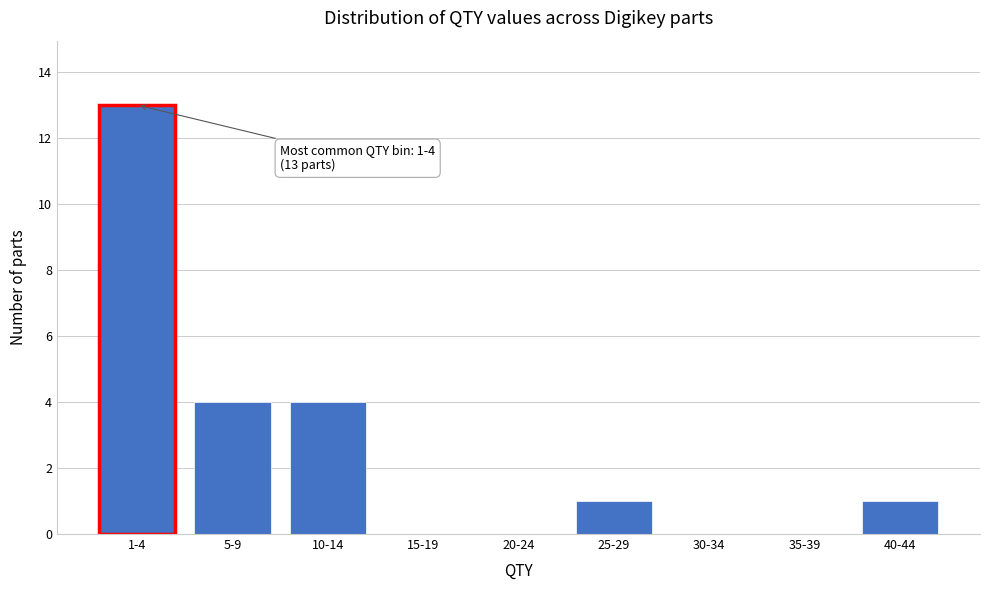

Reading left to right, extract all data points from this chart.

1-4=13	5-9=4	10-14=4	15-19=0	20-24=0	25-29=1	30-34=0	35-39=0	40-44=1